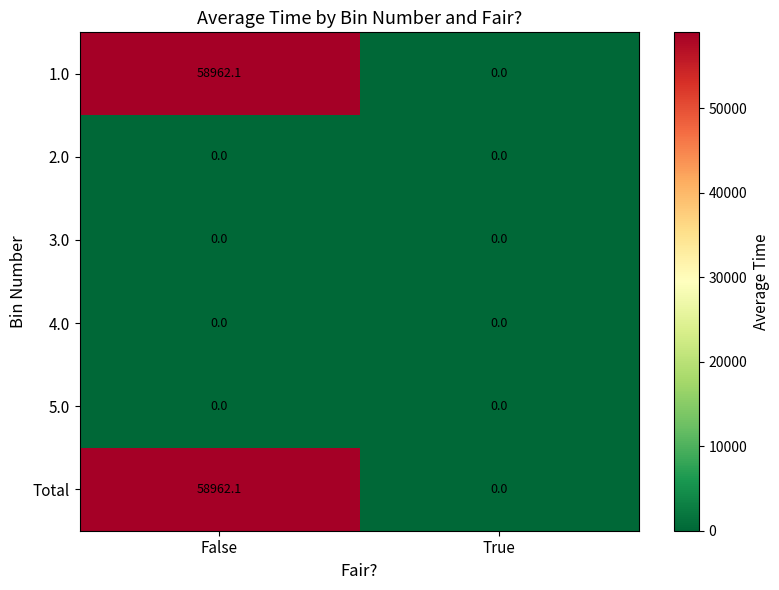

Rank the categories by Total value from lowest to highest.

True, False